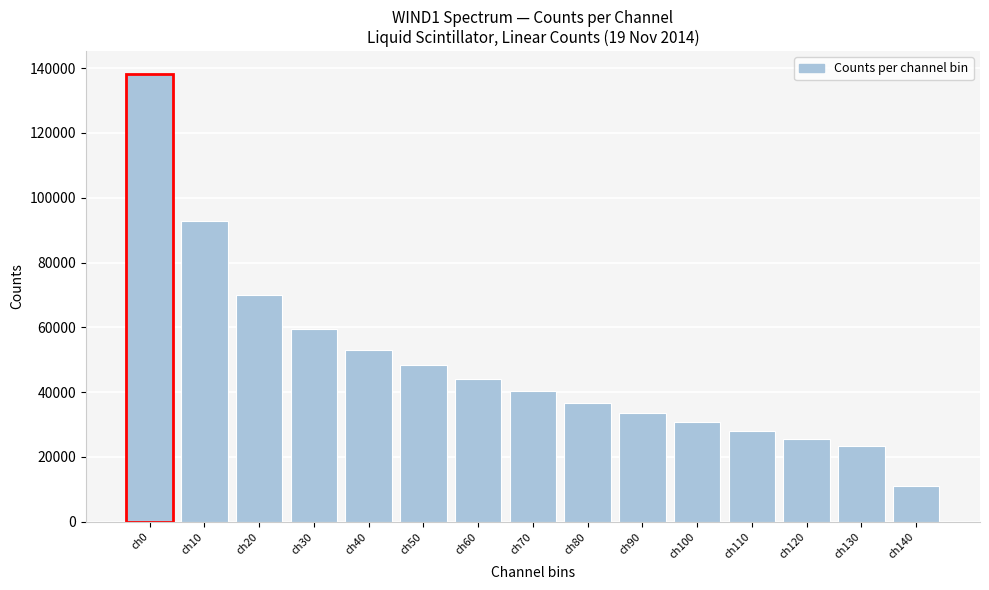

Reading left to right, what are all the values shown in this chart?

138326	92747	69970	59549	53013	48261	44092	40259	36759	33583	30691	28054	25666	23520	11021